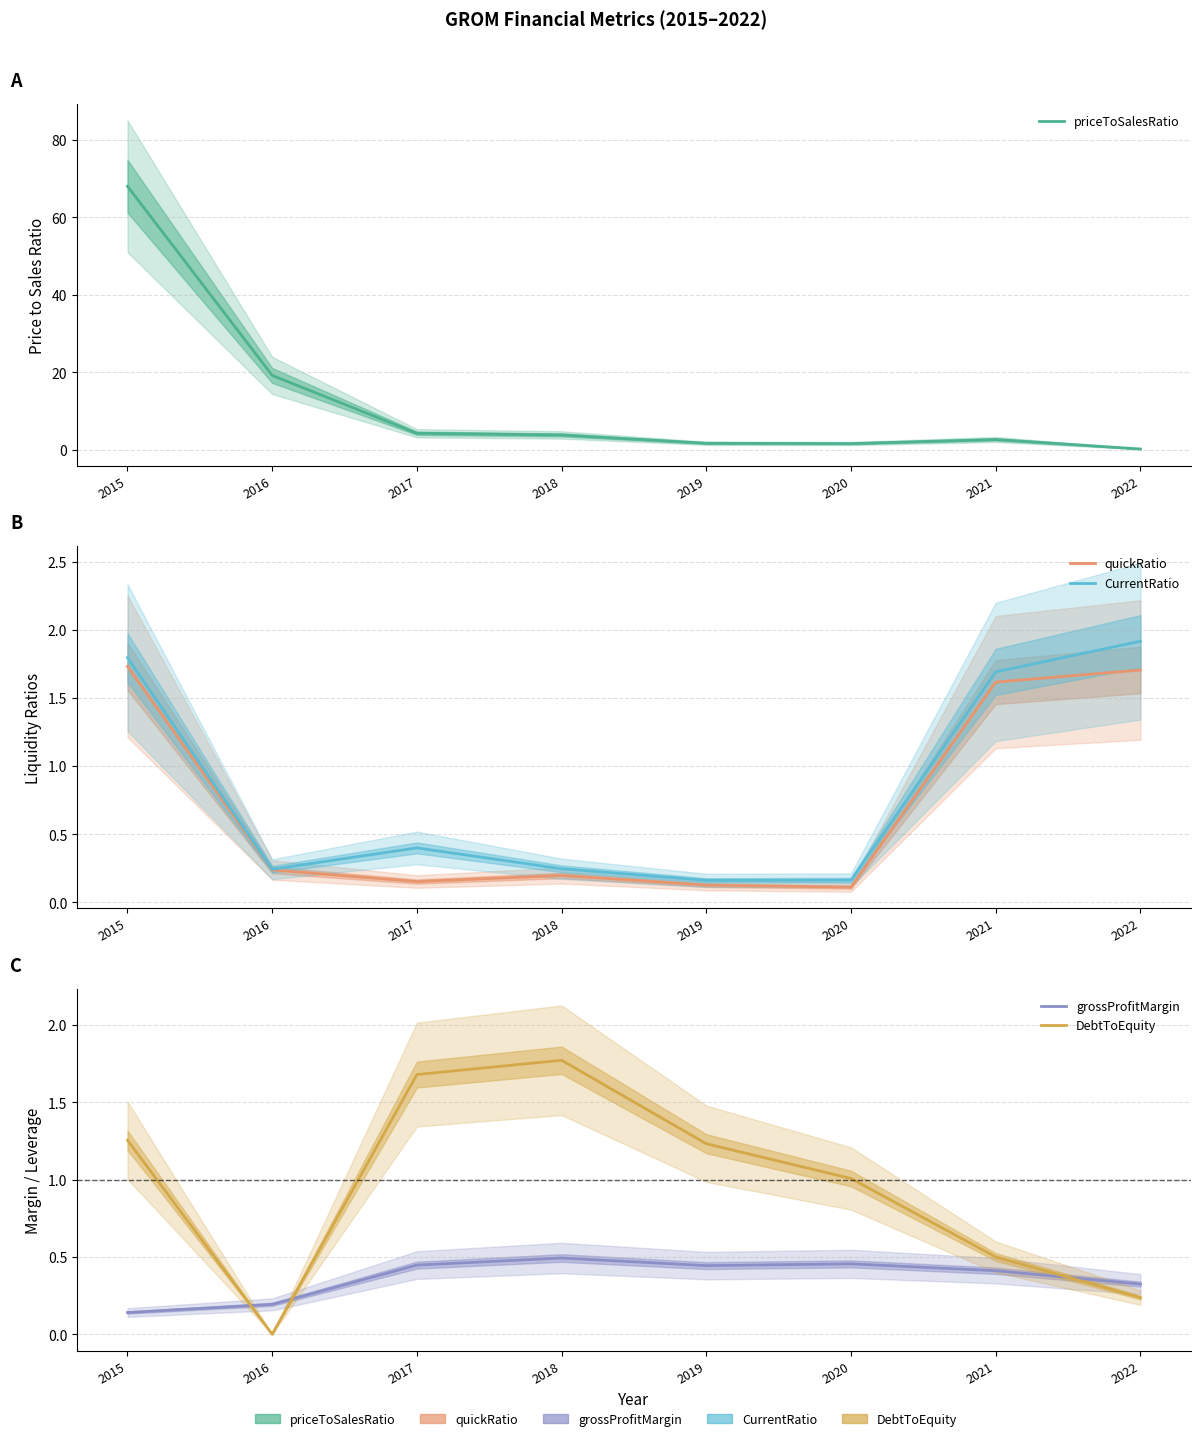

What is the maximum value shown in the chart?

68.1